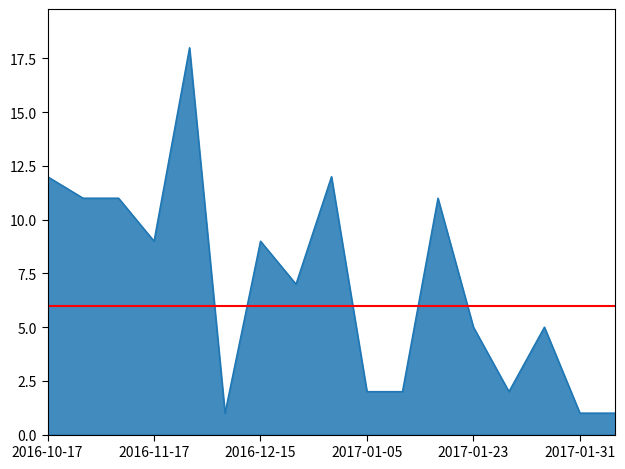

What is the label of the 1st point from the right?

2017-02-01